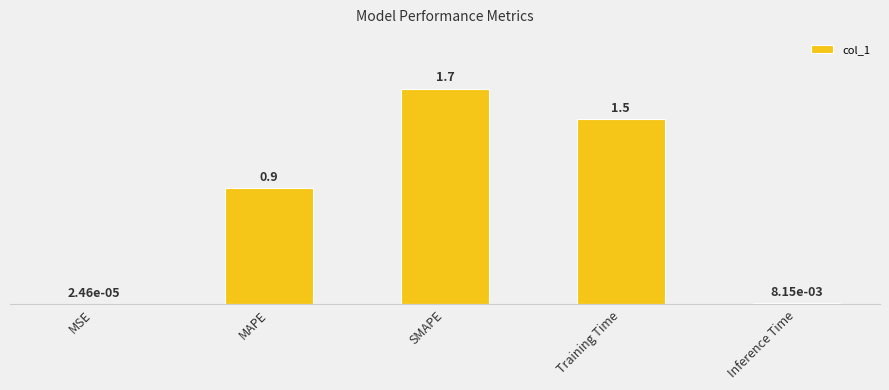

The value at MAPE is 0.9. True or false?

True